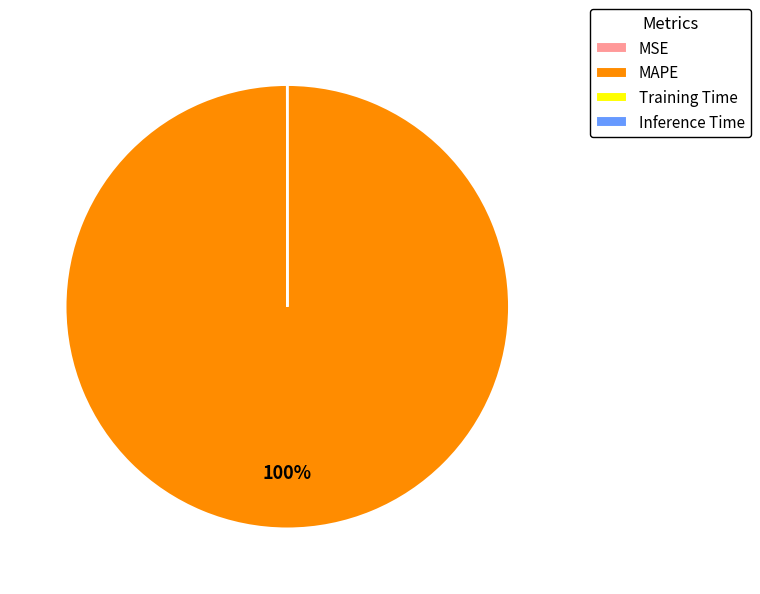

Which category accounts for the majority?

MAPE